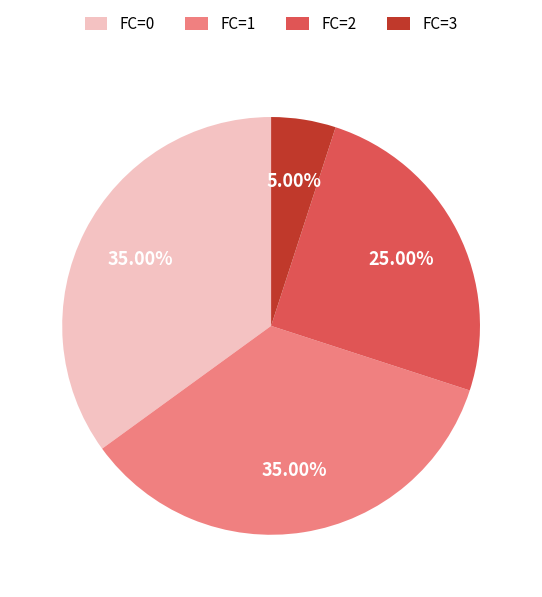

To the nearest percent, what is the difference between the largest and smallest slice percentages?

30%